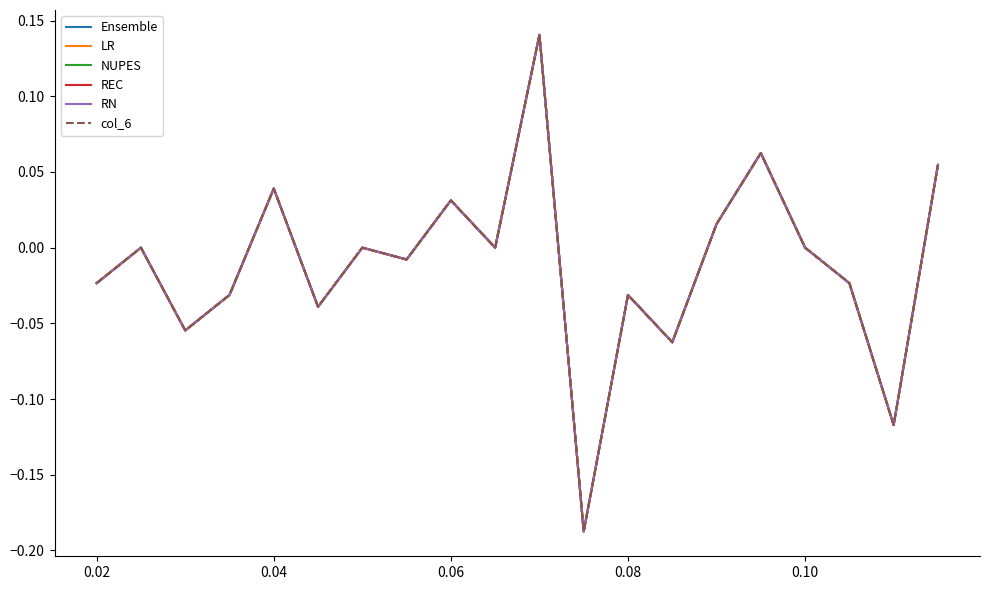

Is this an area chart (filled region under the line)?

No